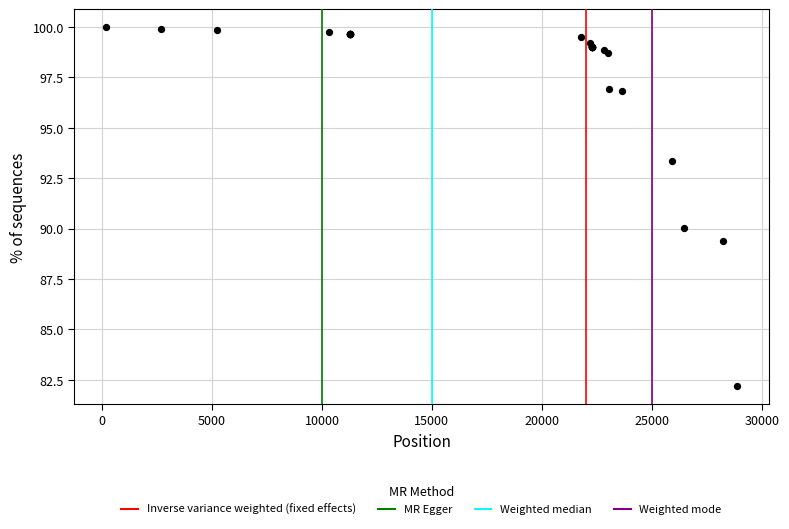

What Y value in the scatter plot is closest to 91?

90.0